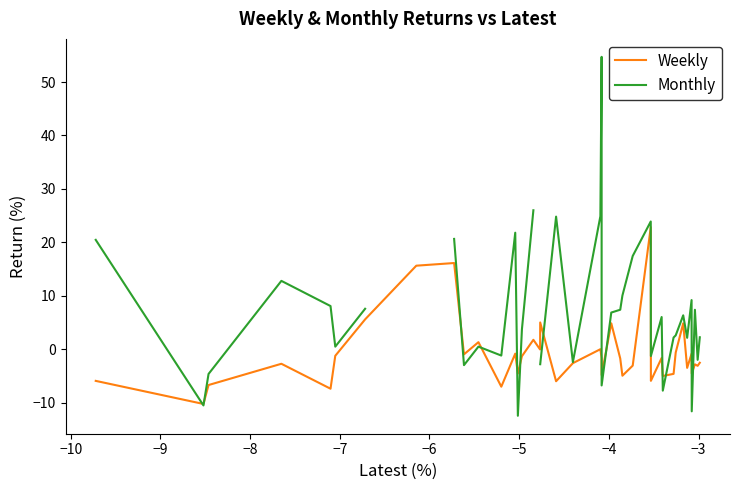

What is the highest value of the Weekly series?

22.8